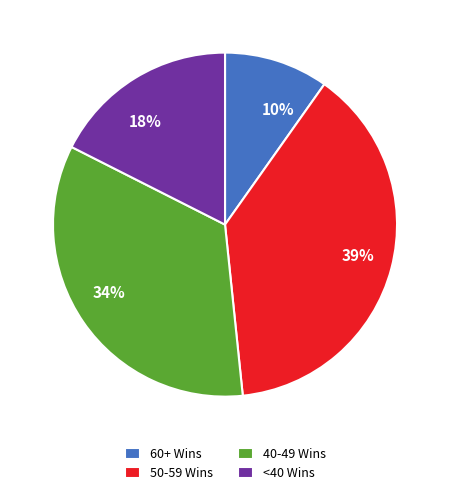

How many segments does this pie chart have?

4